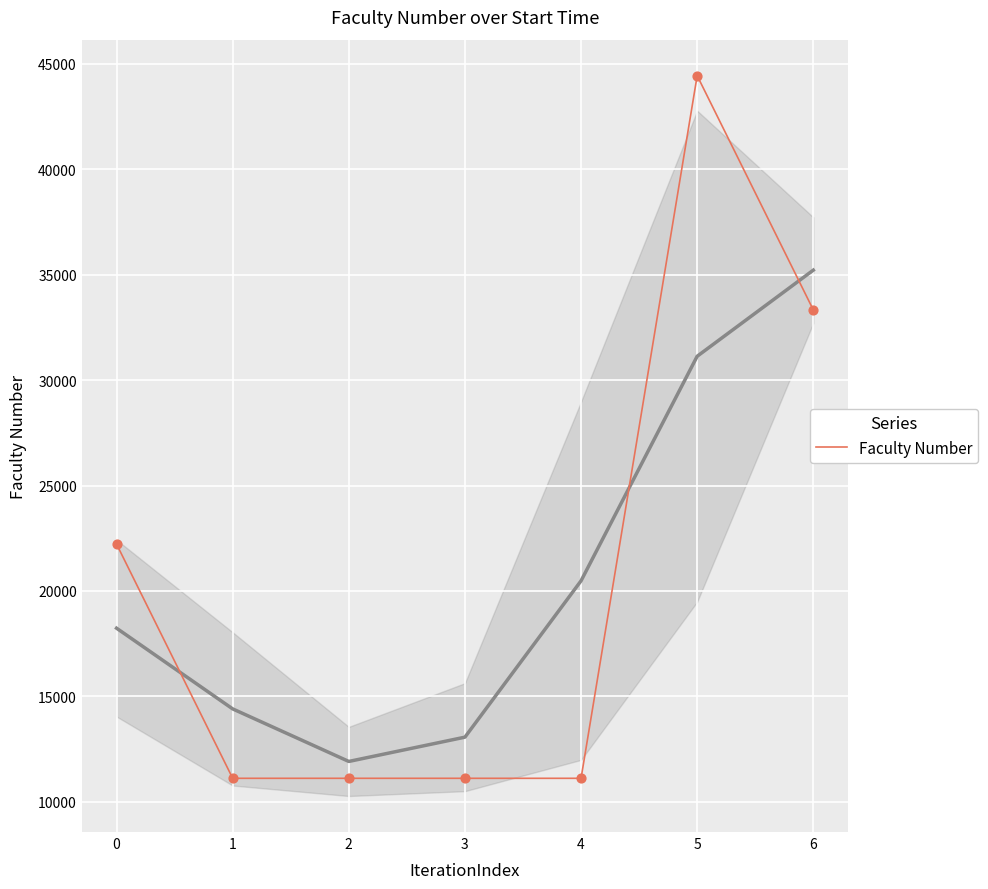

Which has a higher value, 1 or 5?

5